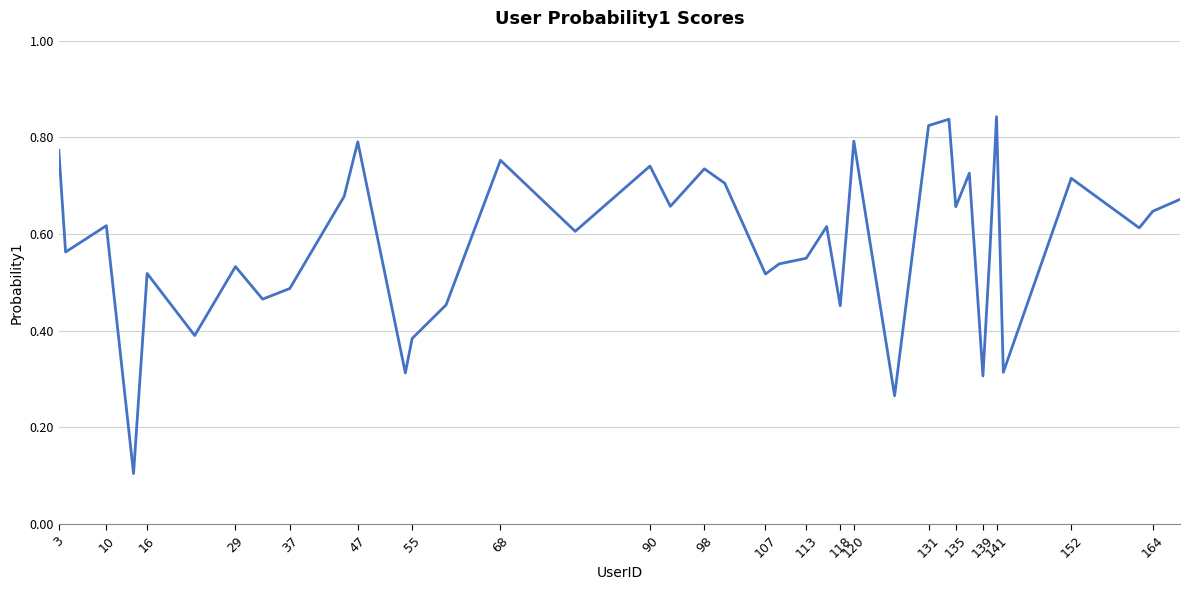

How many values are between 0 and 1?

40